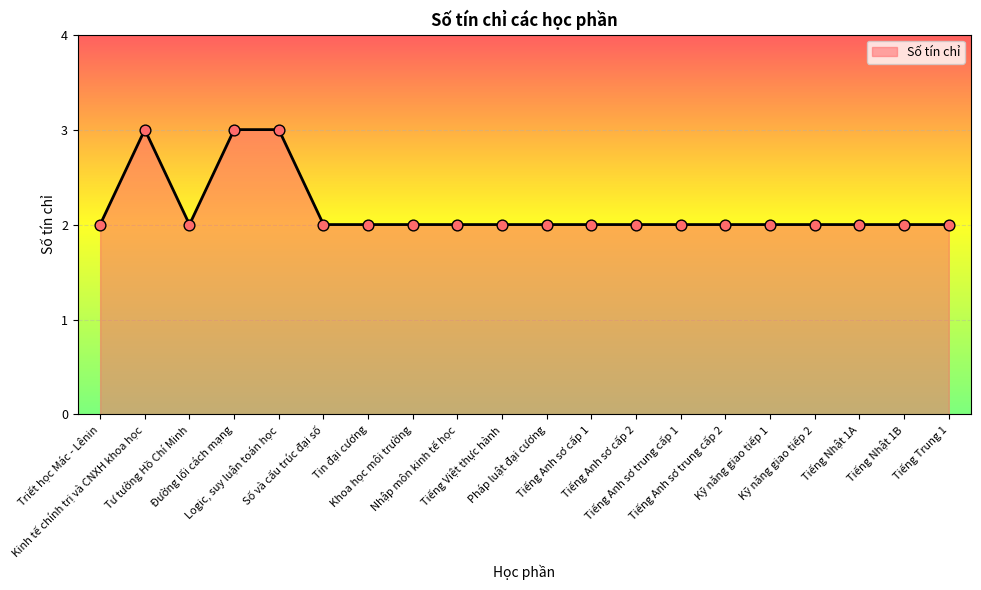

What is the ratio of the value at Kỹ năng giao tiếp 1 to the value at Pháp luật đại cương?

1.0